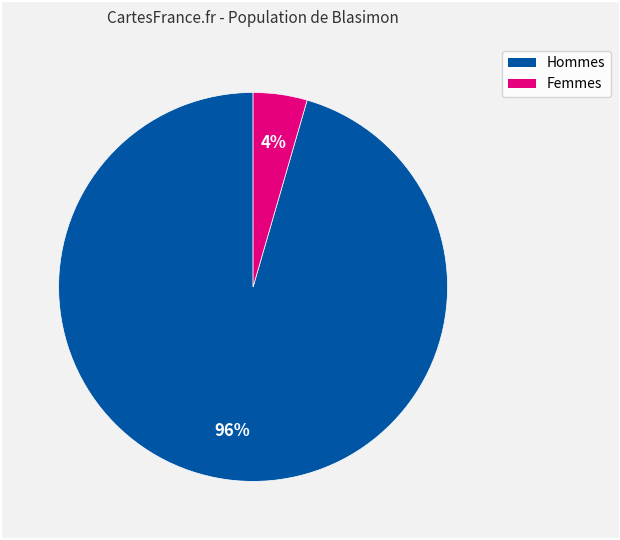

How many slices are in this pie chart?

2